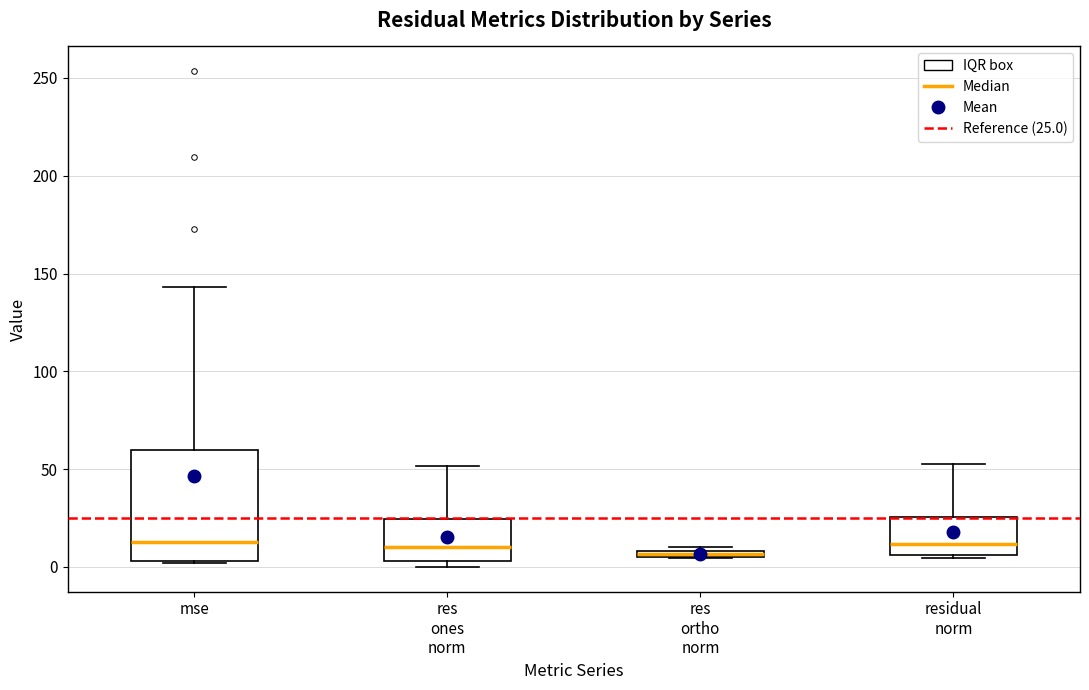

Where is the upper edge of the box for residual norm on the y-axis? The values are not printed on the chart, so give them approximately, as read against the axis.

25